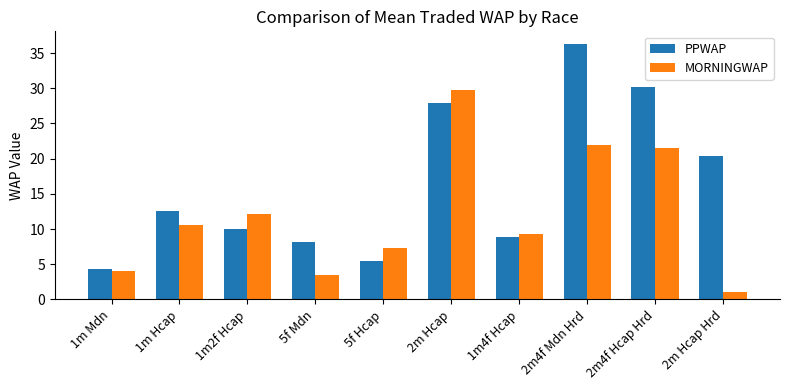

Where does the MORNINGWAP series first go above 10?

1m Hcap